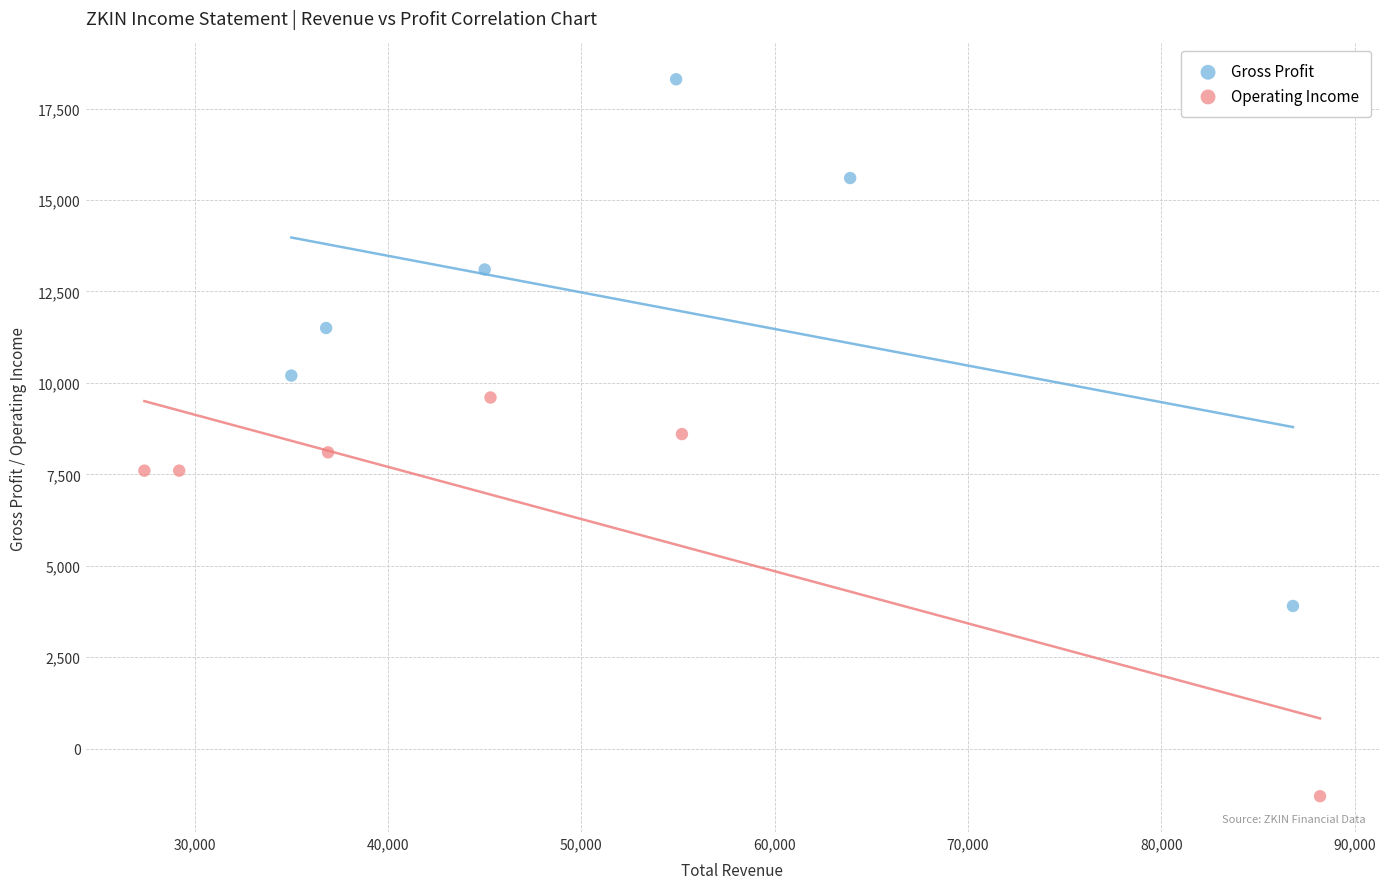

Which series reaches the minimum Y coordinate?

Operating Income